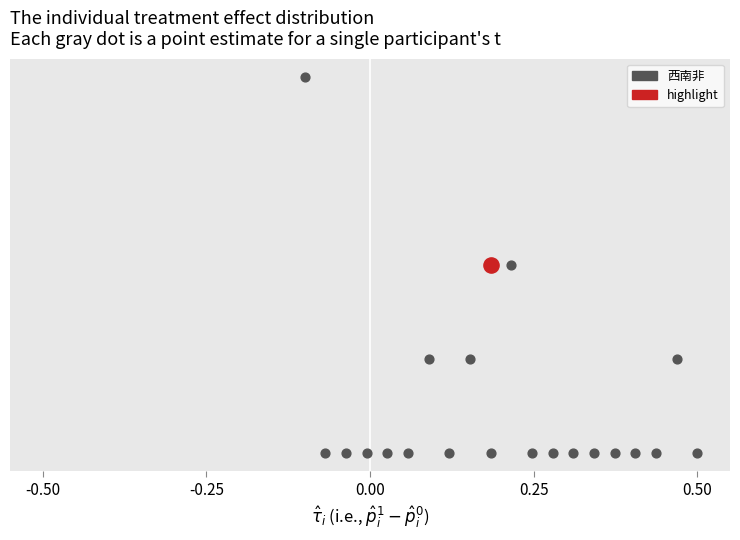

What are all the series names shown in the legend?

西南非, highlight